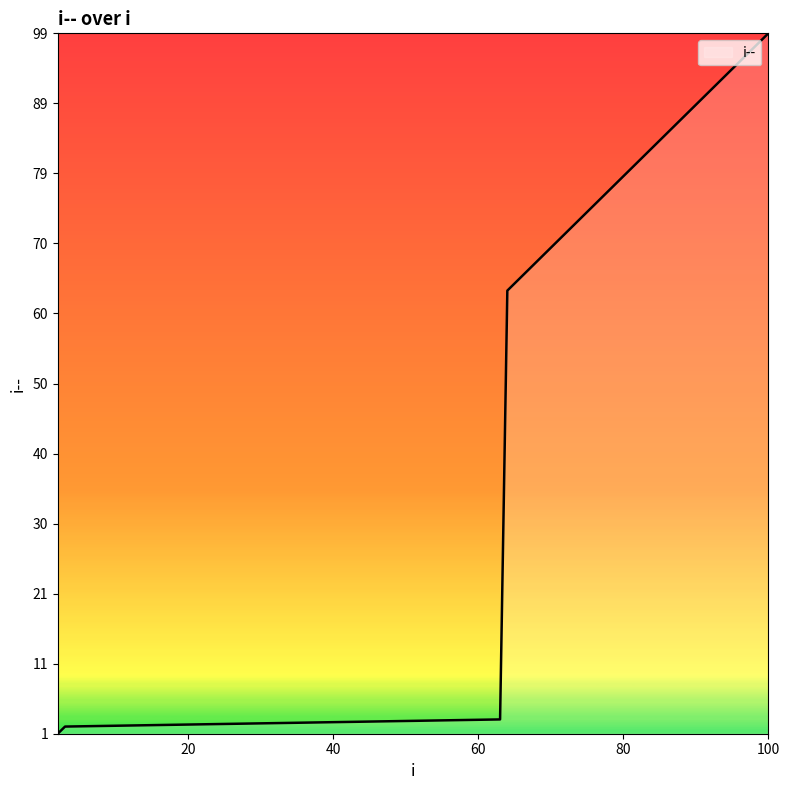

What is the difference between the maximum and minimum values?

98